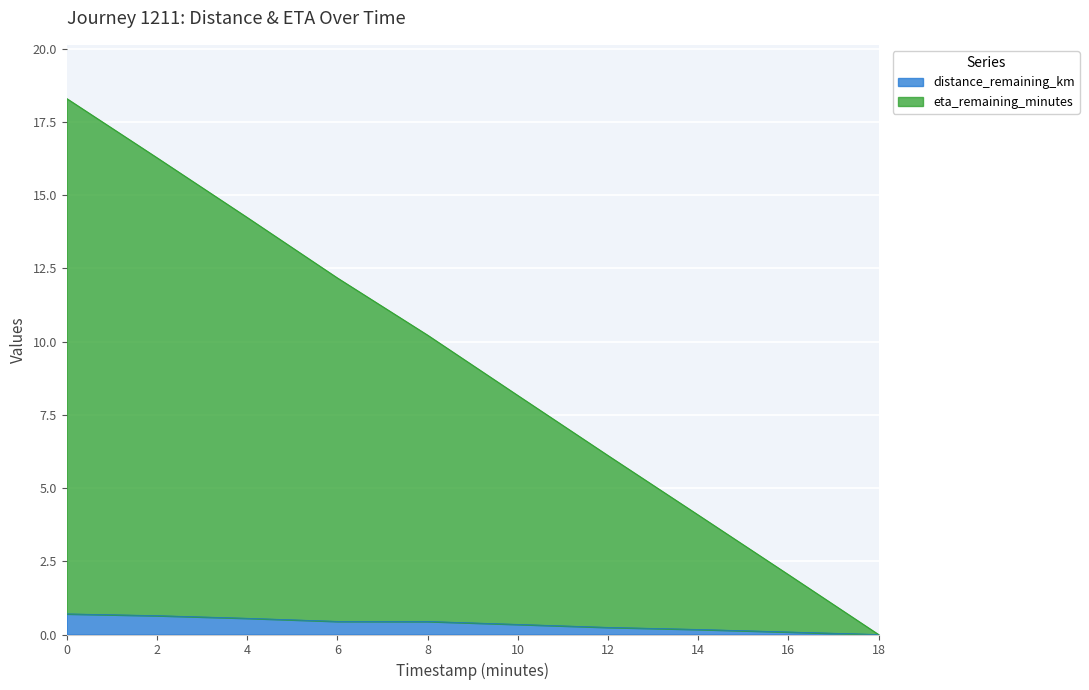

Is it true that eta_remaining_minutes equals 10.2 at 8.0?

True